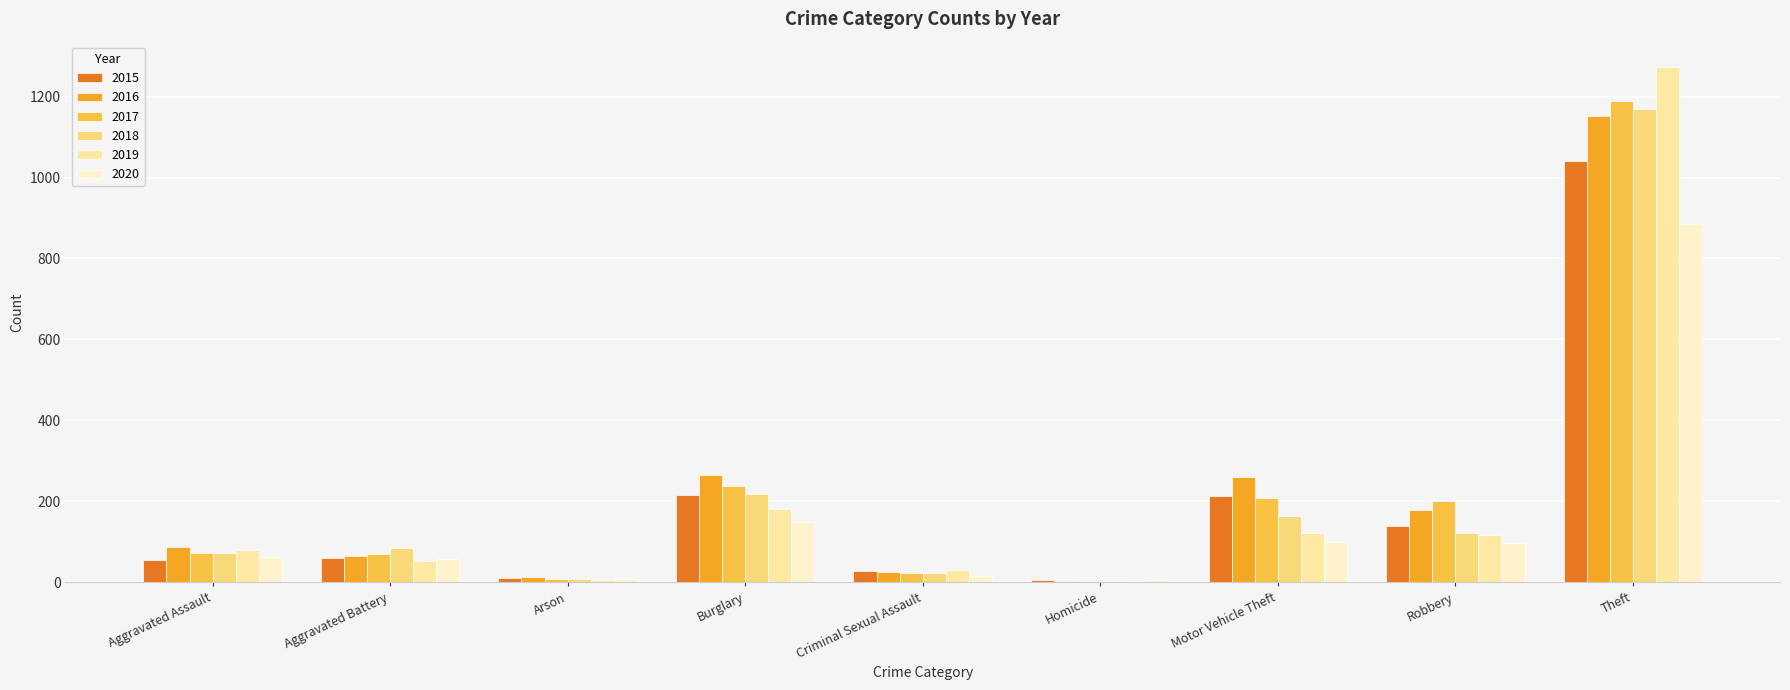

True or false: 2016 has a value of 346 at Theft.

False